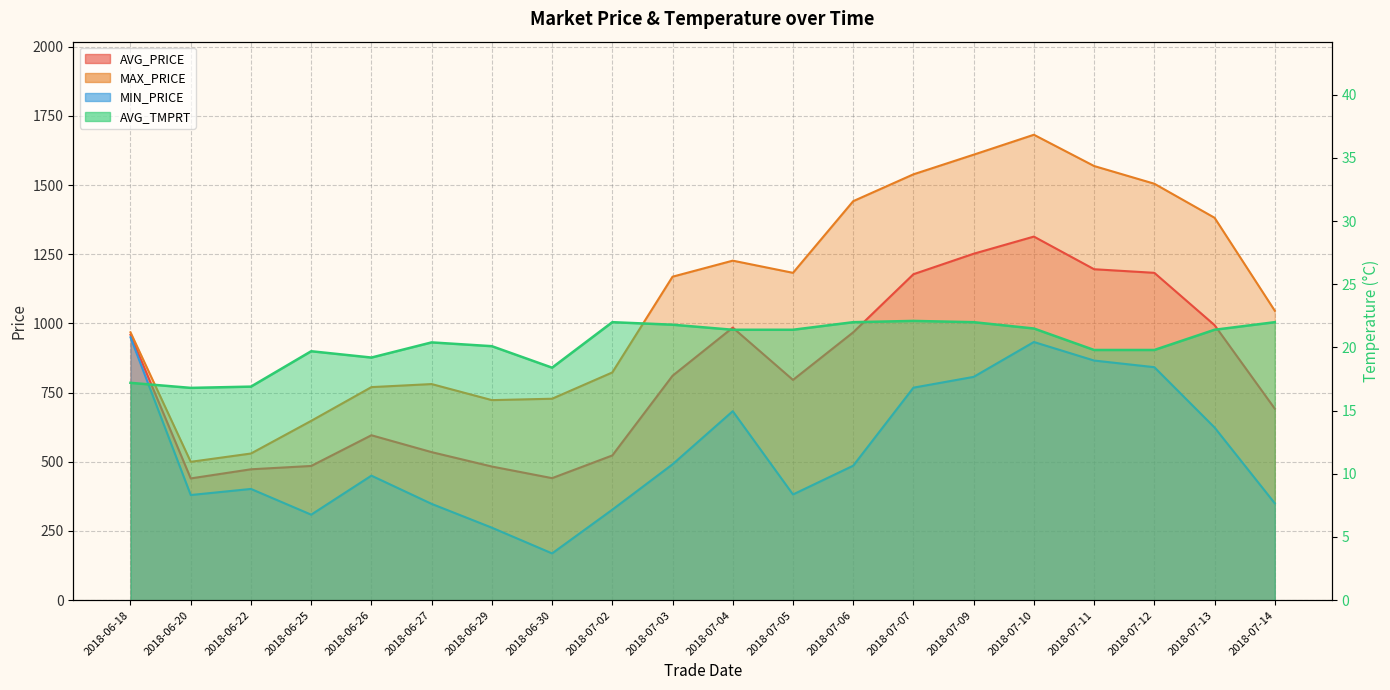

What is the total value across all series at 2018-06-18?

2894.2